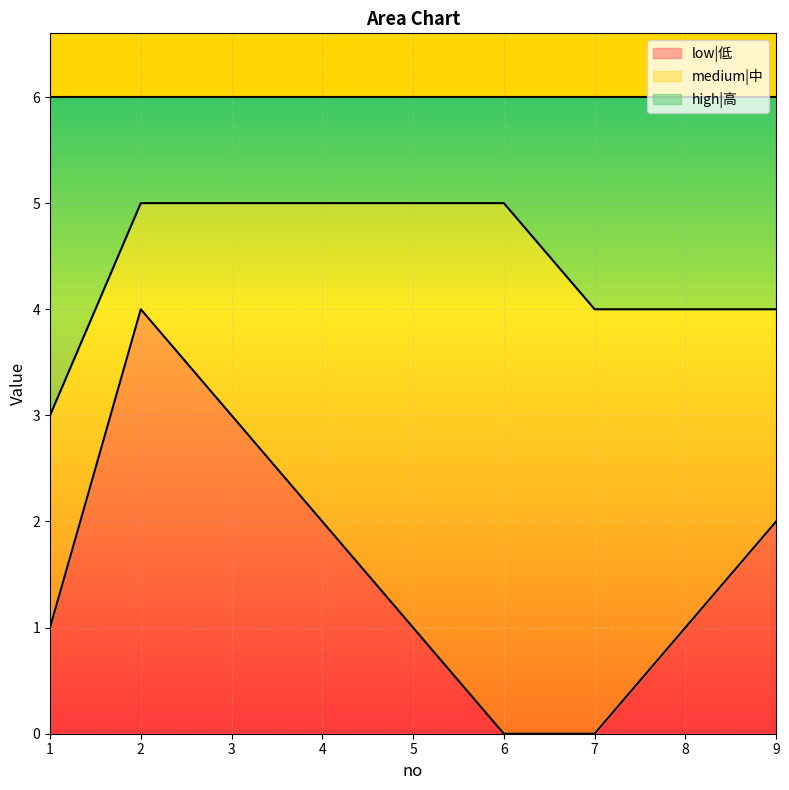

At how many categories does at least one series exceed 0?

9